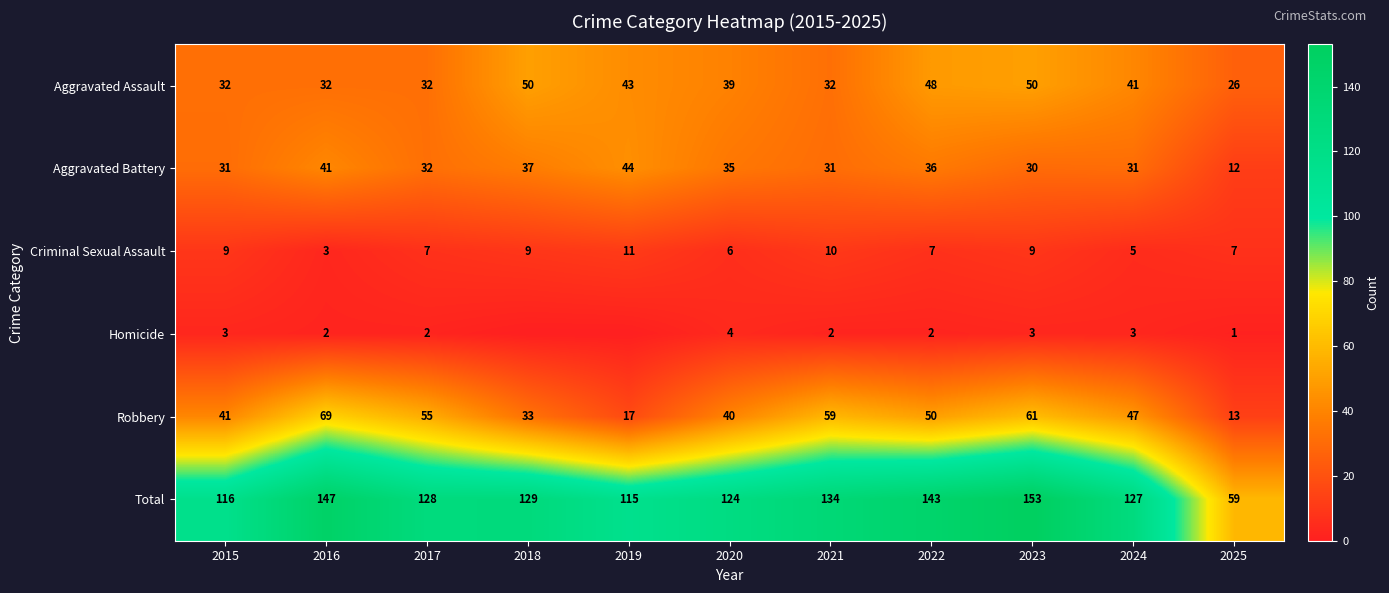

Between 2018 and 2015, which is larger?

2018